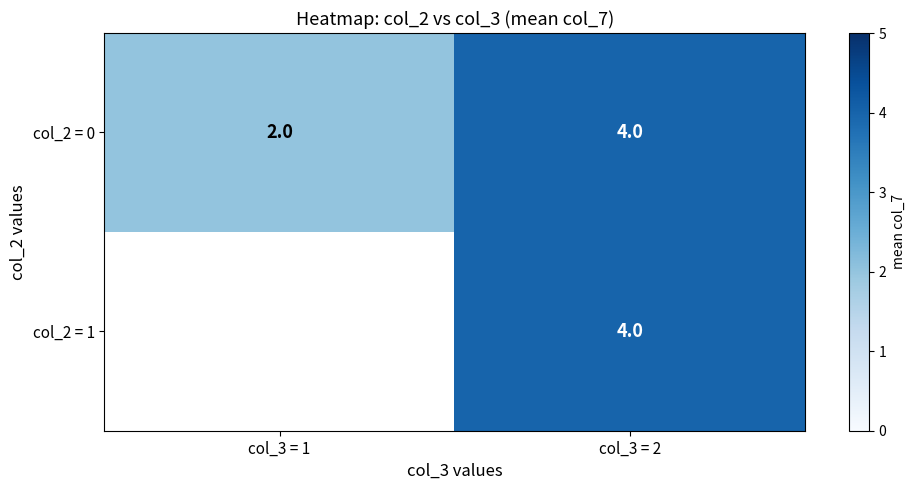

The value of col_2 = 0 at col_3 = 1 is 2. True or false?

True